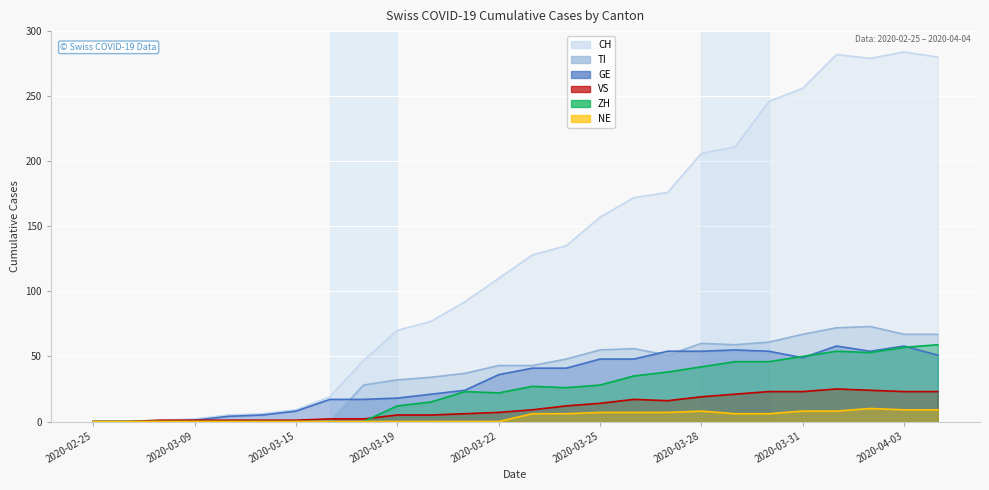

Rank the series at 2020-03-27 from lowest to highest value.

NE, VS, ZH, TI, GE, CH